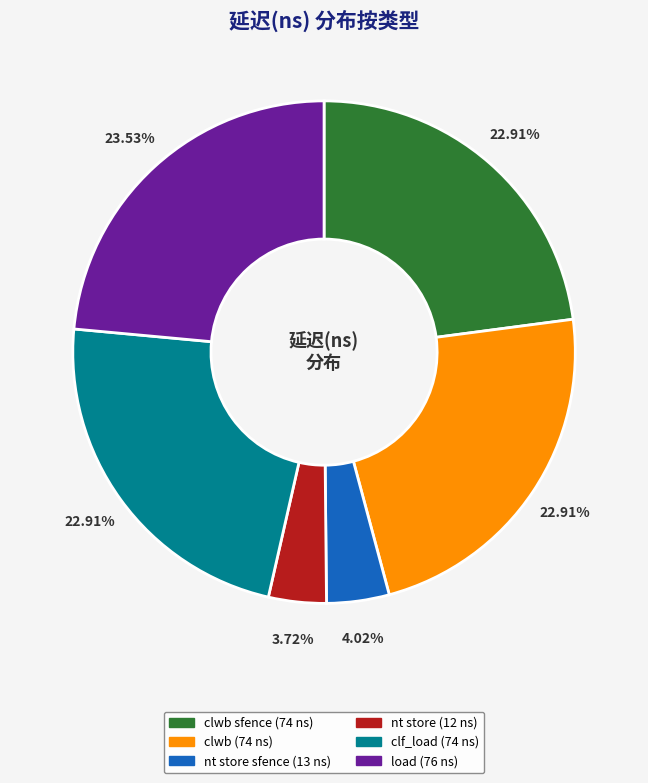

Does any single category account for the majority?

No